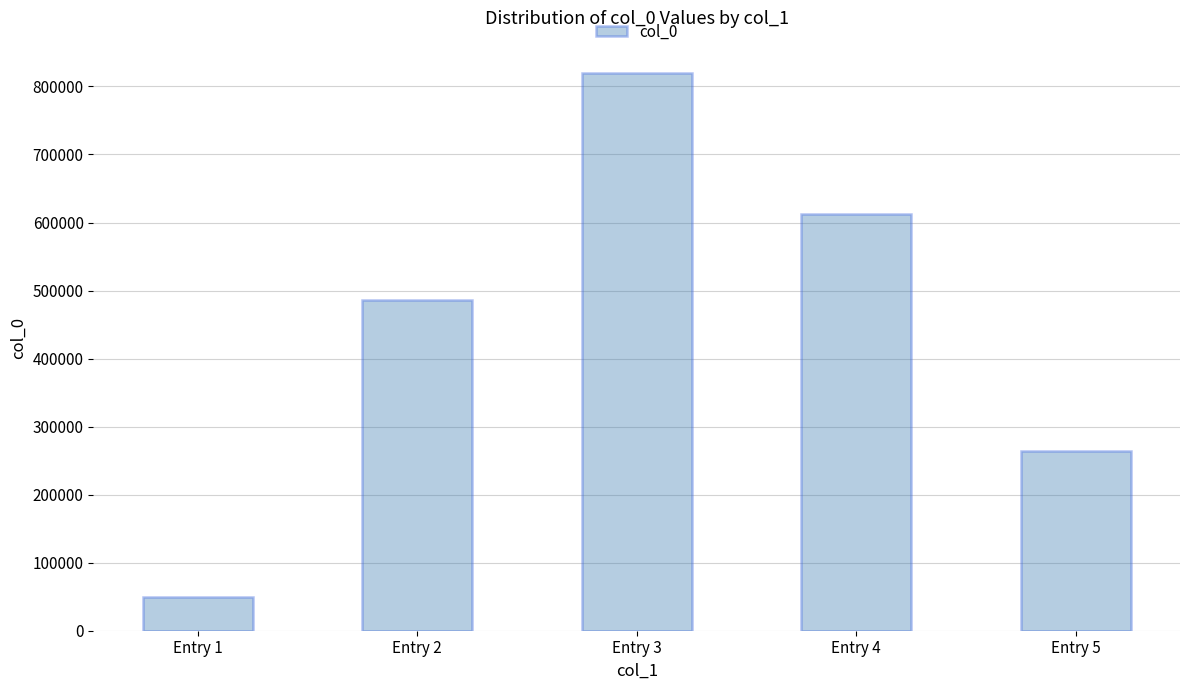

What is the ratio of the value at Entry 1 to the value at Entry 5?

0.2